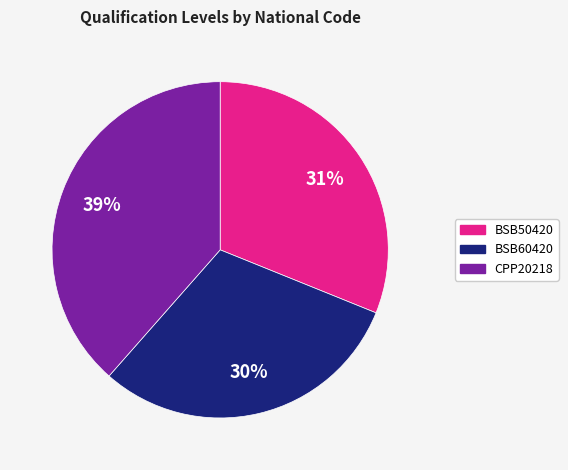

Does BSB60420 represent more than half of the total?

No